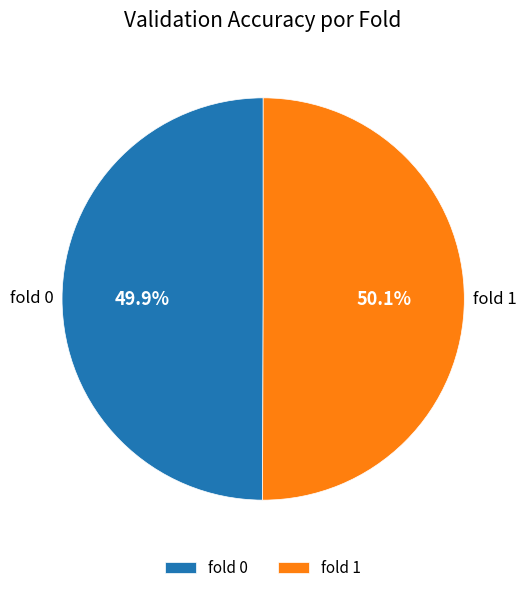

Is it true that fold 1 is 50% of the pie?

True